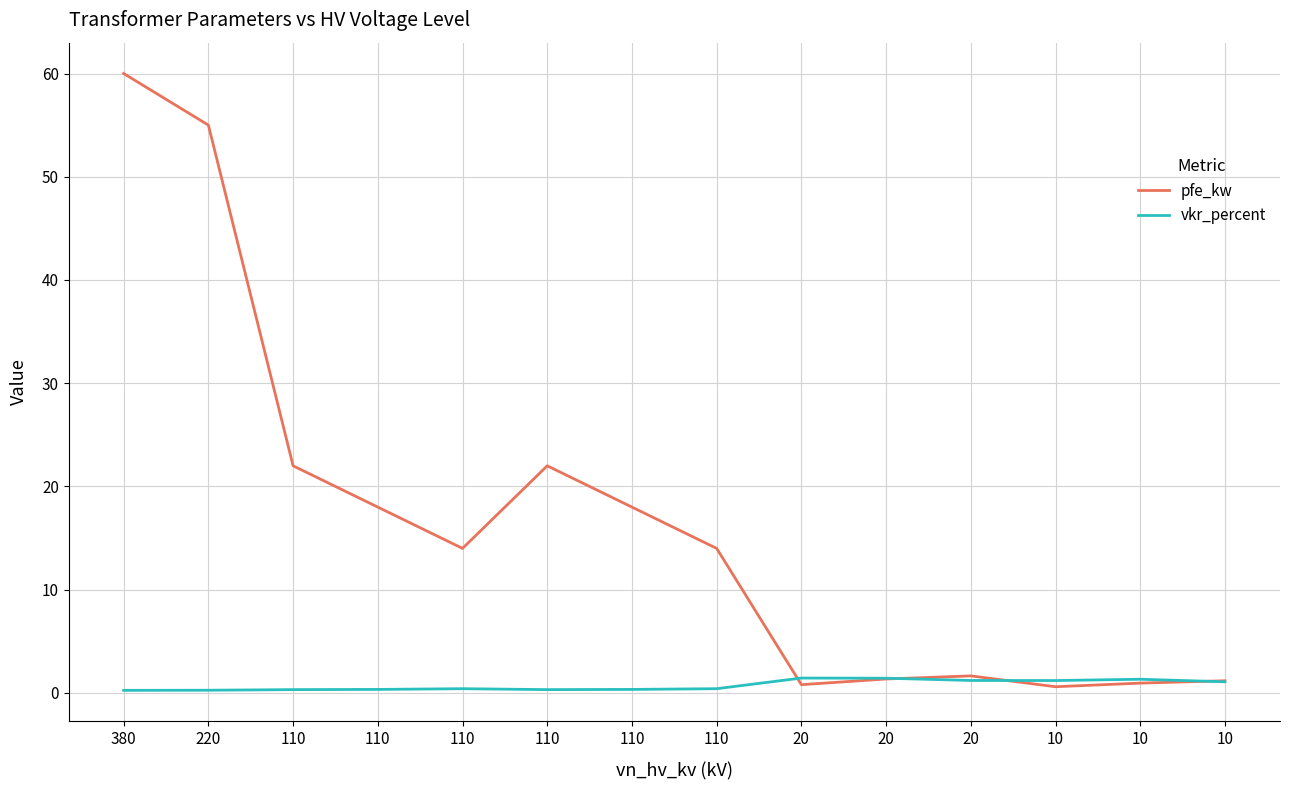

What are all the series names shown in the legend?

pfe_kw, vkr_percent